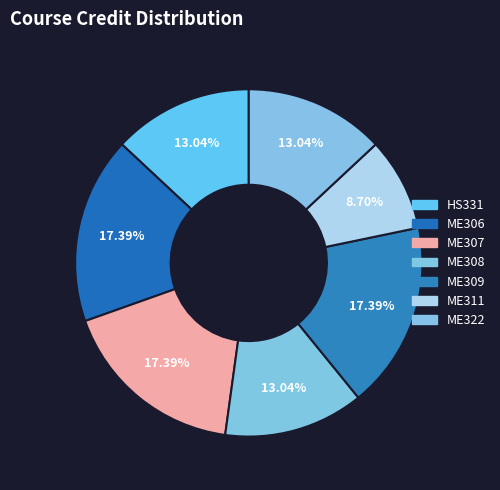

How many segments does this pie chart have?

7